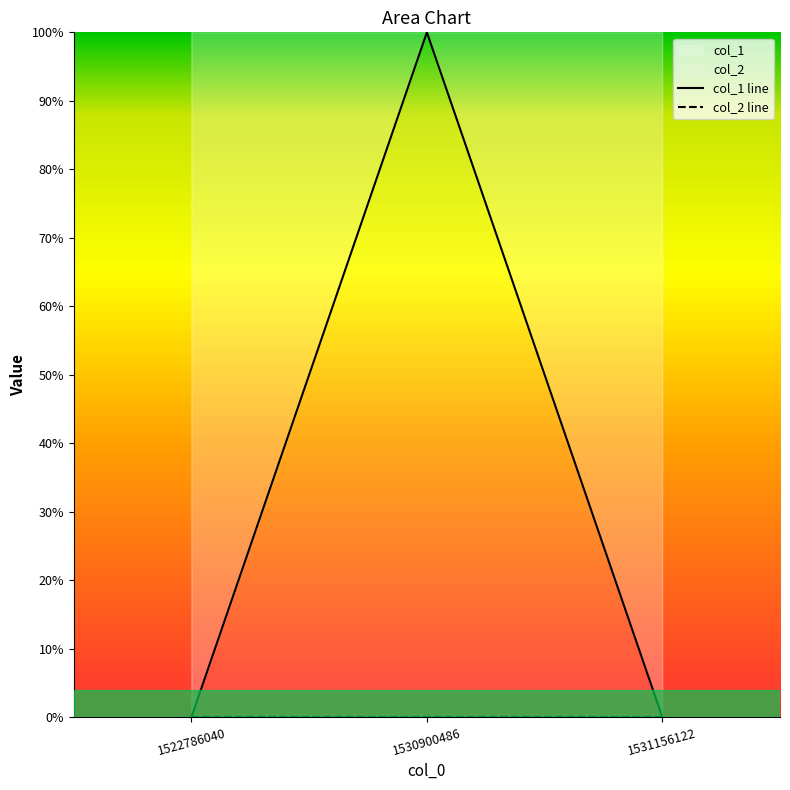

Does the chart display data point markers on the line(s)?

No